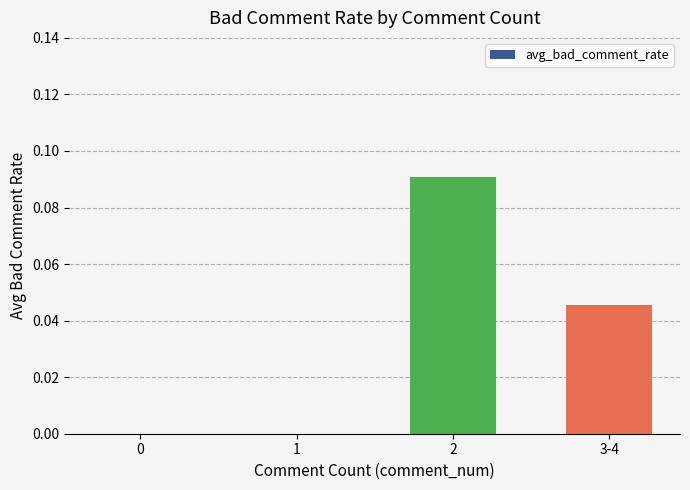

Between 3-4 and 0, which is larger?

3-4